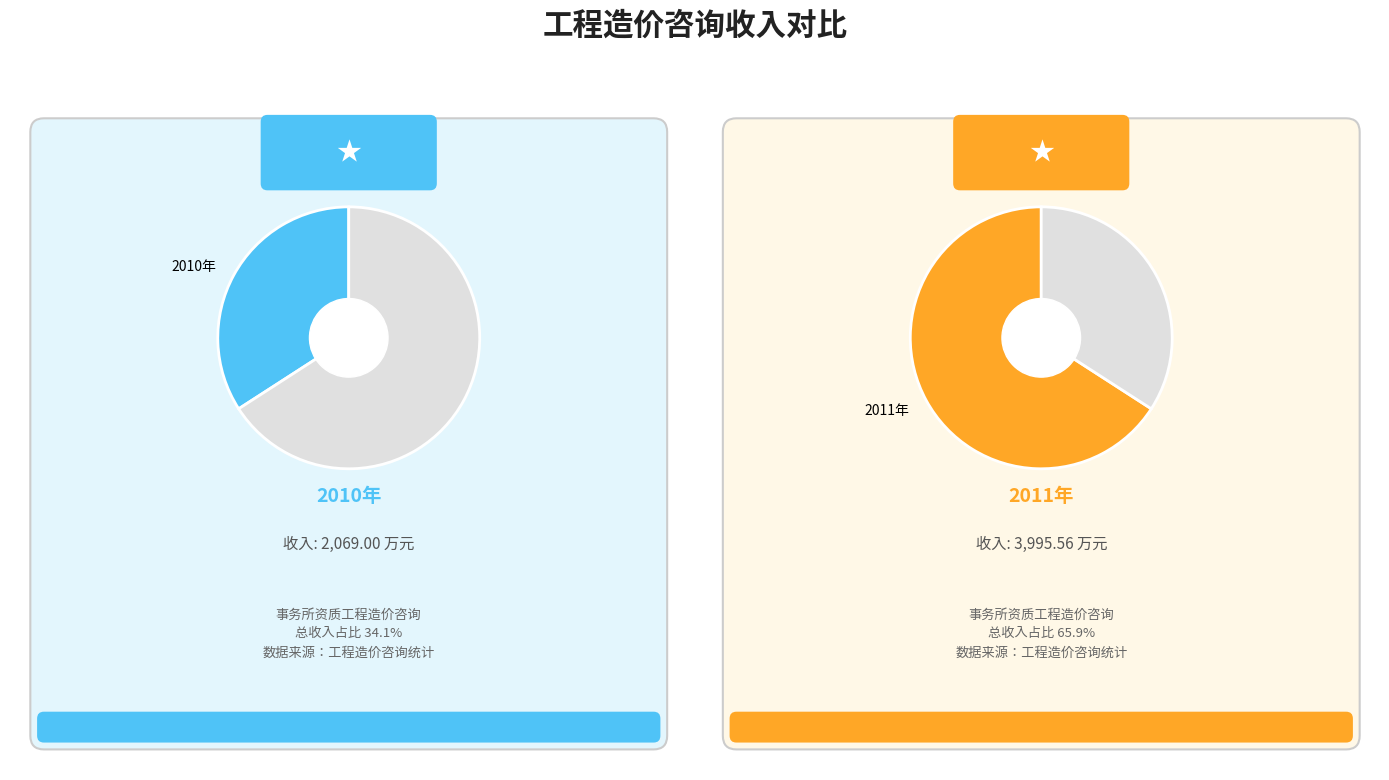

How many segments does this pie chart have?

2